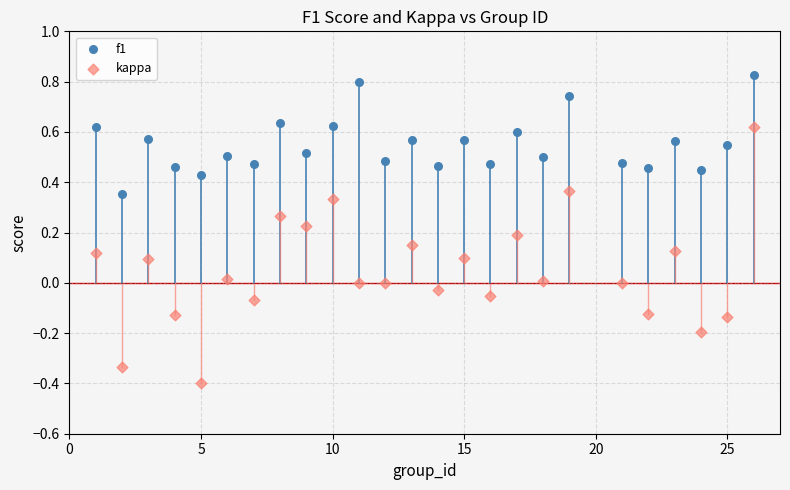

Across all data points, what is the range of X values (max minus min)?

25.0